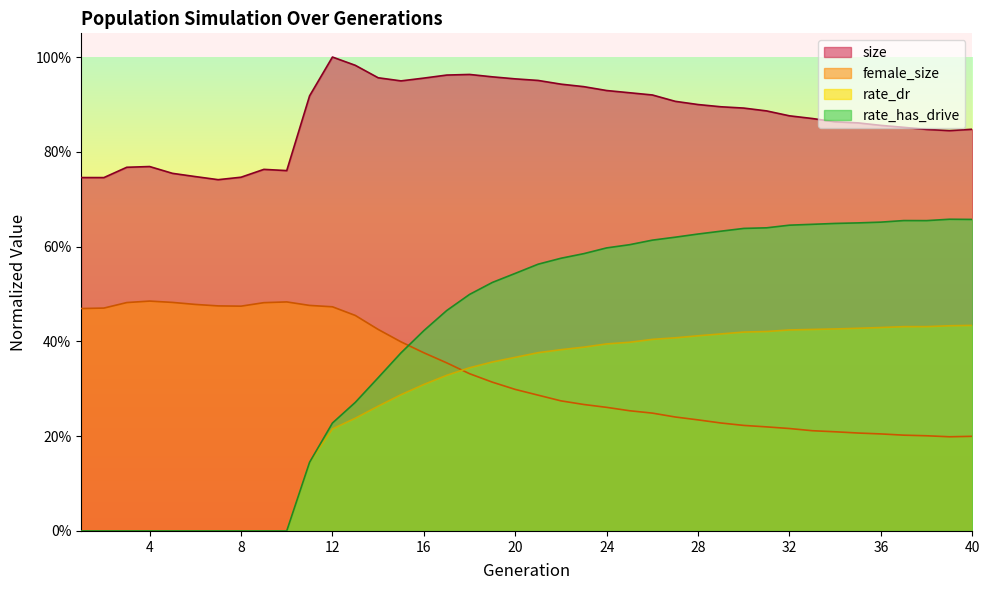

Which series has the largest range (max minus min)?

rate_has_drive